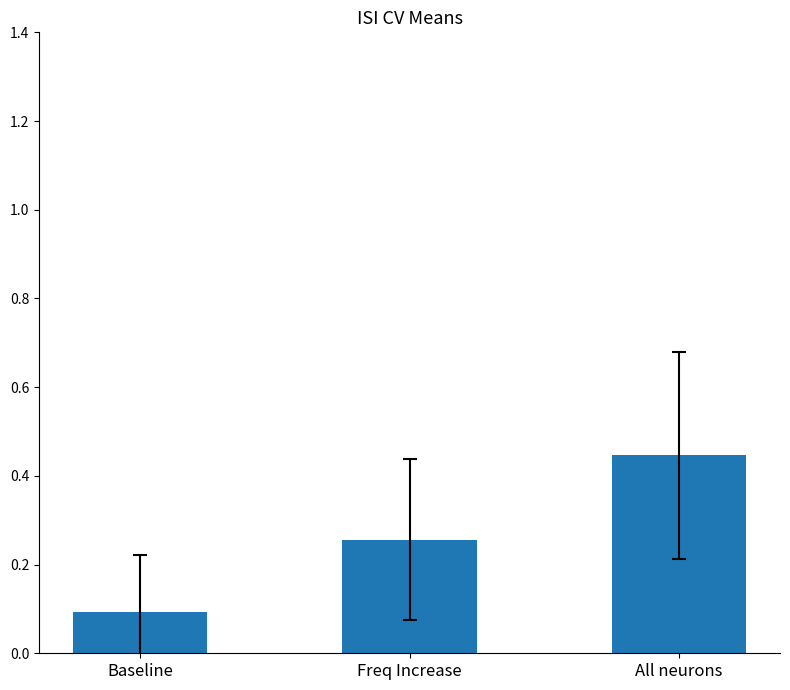

Rank the categories by value from lowest to highest.

Baseline, Freq Increase, All neurons